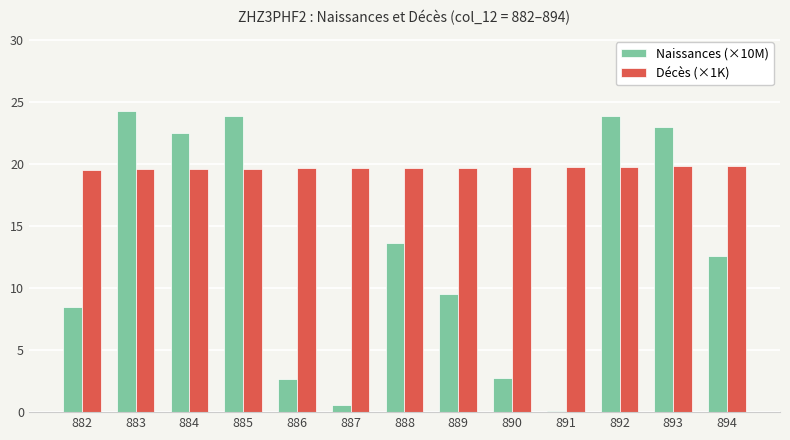

What is the highest value of the Décès (×1K) series?

19.9